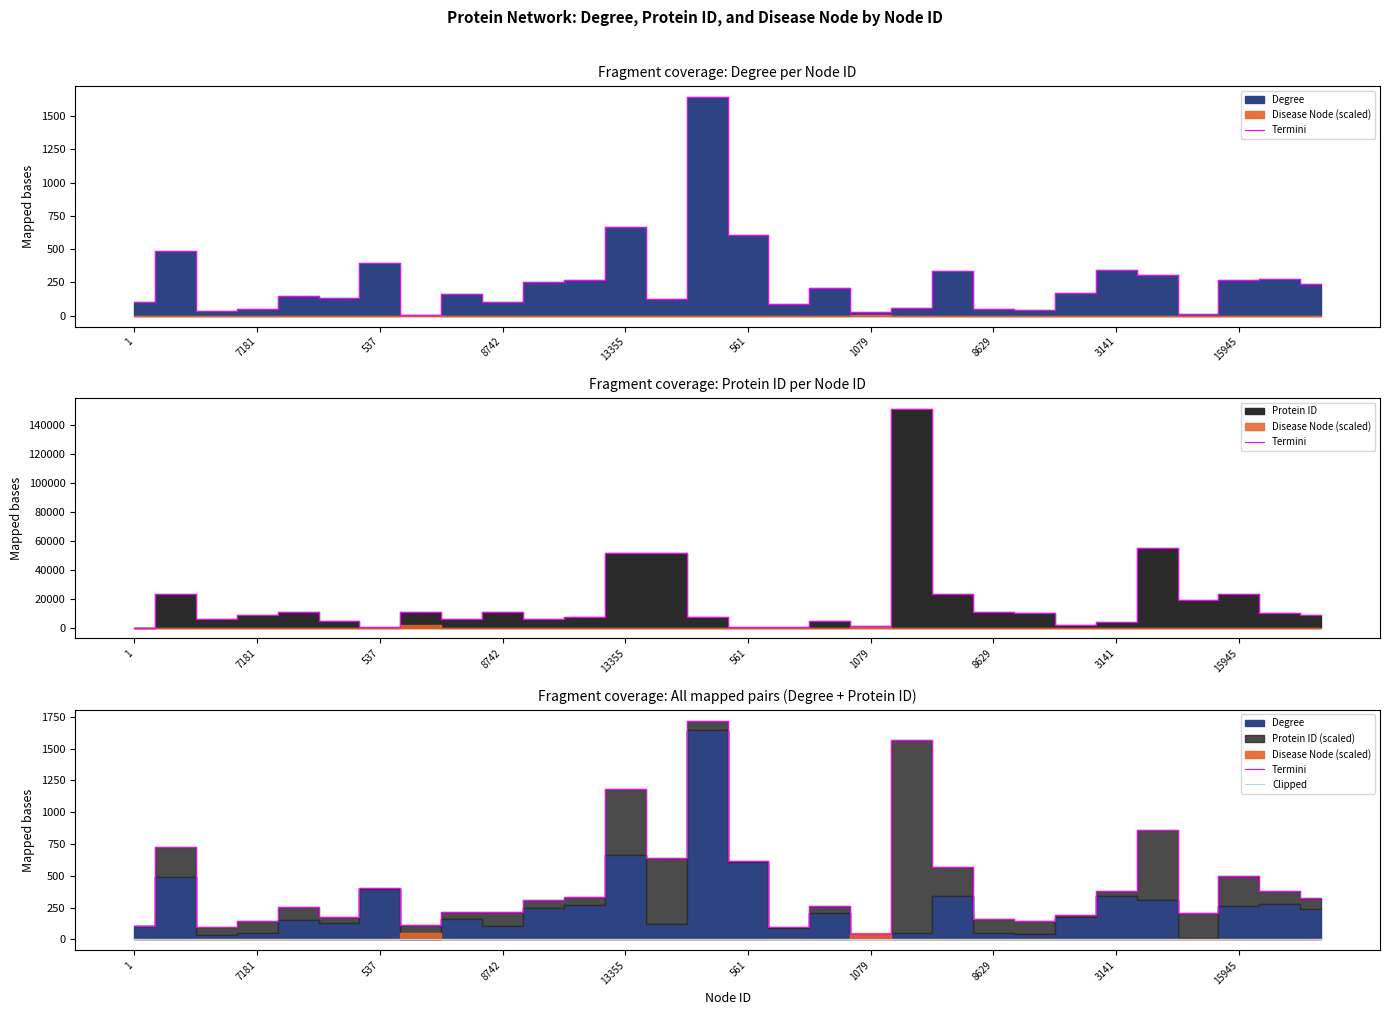

Which category has the lowest value across all series?

1